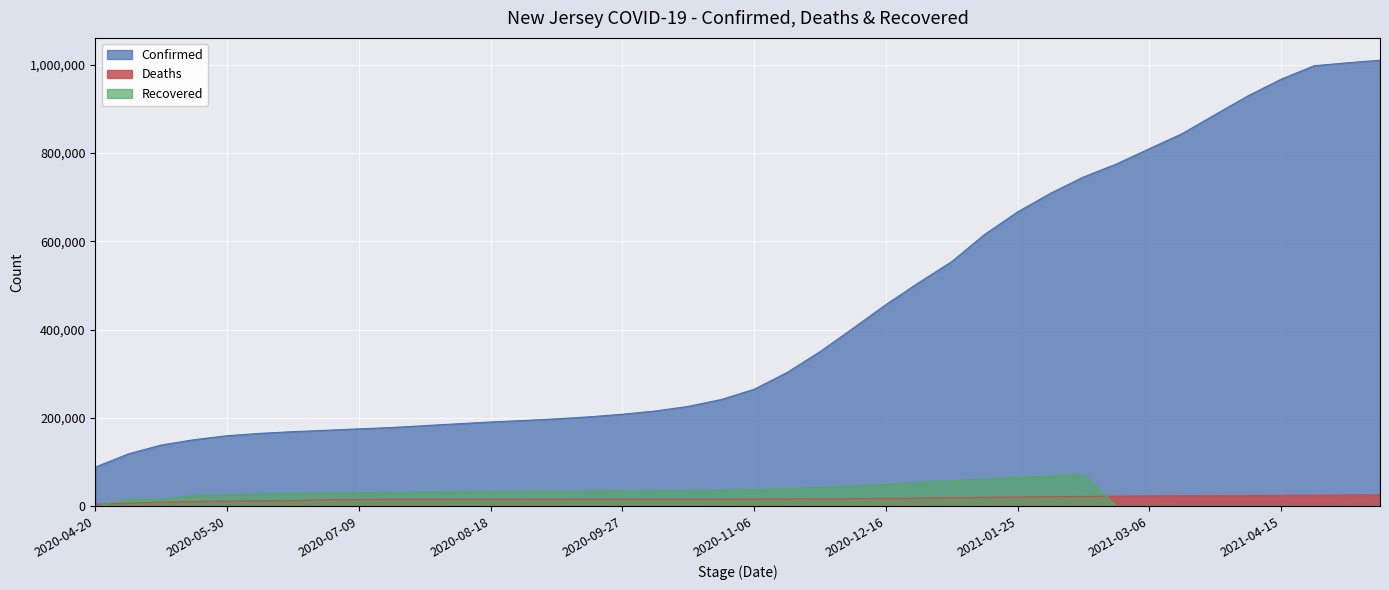

Which label corresponds to the smallest value in the chart?

2020-04-20